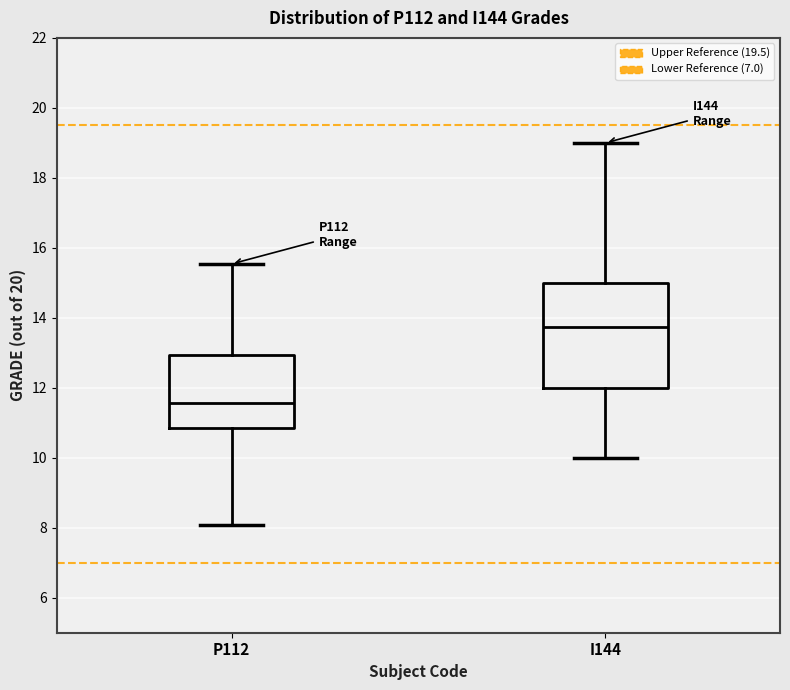

Reading left to right, read every box against the y-axis: the position of its median line, the range the box covers, and the ends of its whiskers. The values are not printed on the chart, so give them approximately, as read against the axis.

P112: median 11.6, box 10.8 to 13.0, whiskers 8.0 to 15.6
I144: median 13.8, box 12.0 to 15.0, whiskers 10.0 to 19.0